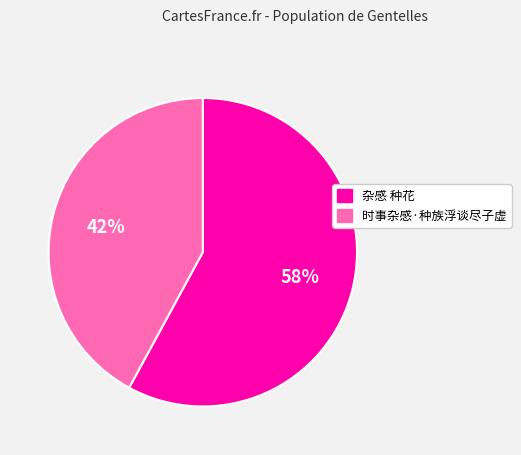

The 杂感 种花 slice represents 58% of the pie. True or false?

True